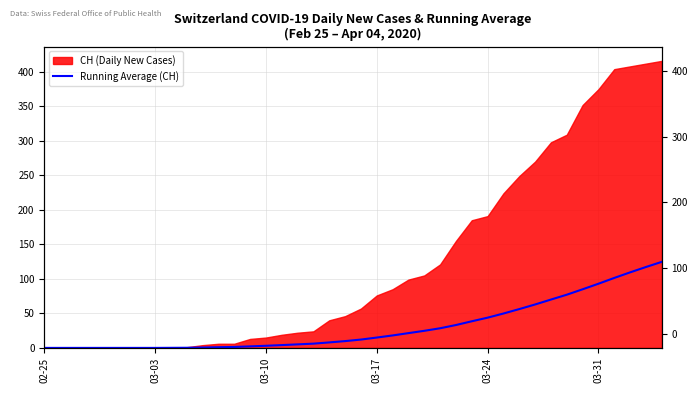

Reading right to left, transcribe all the data shown in this chart.

124.7	117.2	109.5	101.4	93.0	84.9	77.1	70.1	62.9	56.3	49.8	43.8	38.6	33.1	28.5	24.8	21.4	18.0	15.0	12.1	9.8	7.9	6.2	5.1	4.1	3.1	2.2	1.4	1.0	0.5	0.2	0.1	0.0	0.0	0.0	0.0	0.0	0.0	0.0	0.0